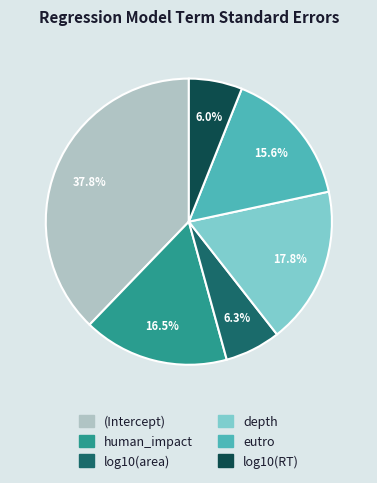

What percentage do eutro and (Intercept) together represent?

53.4%